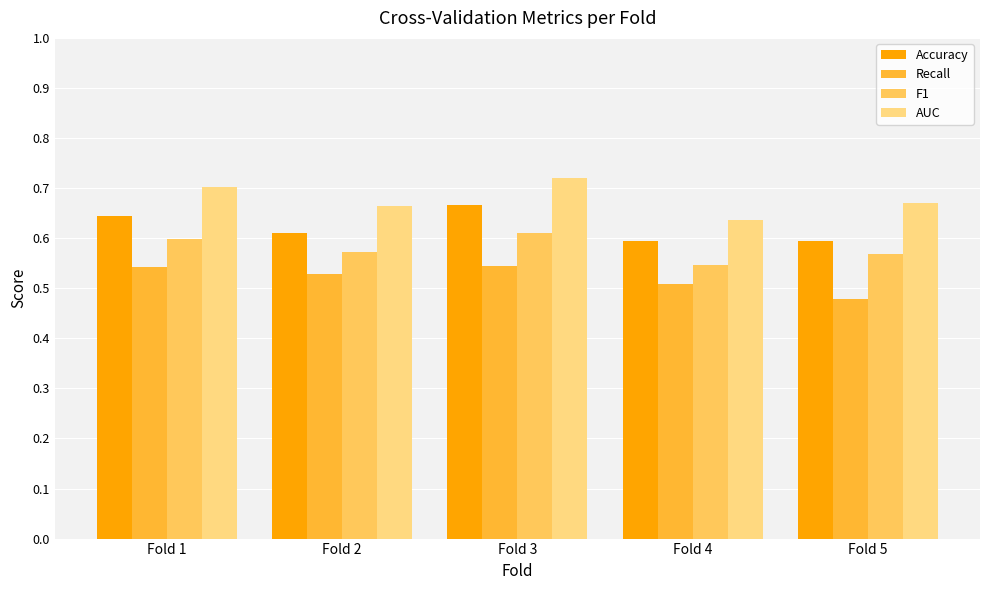

Rank the series by their maximum value, from lowest to highest.

Recall, F1, Accuracy, AUC